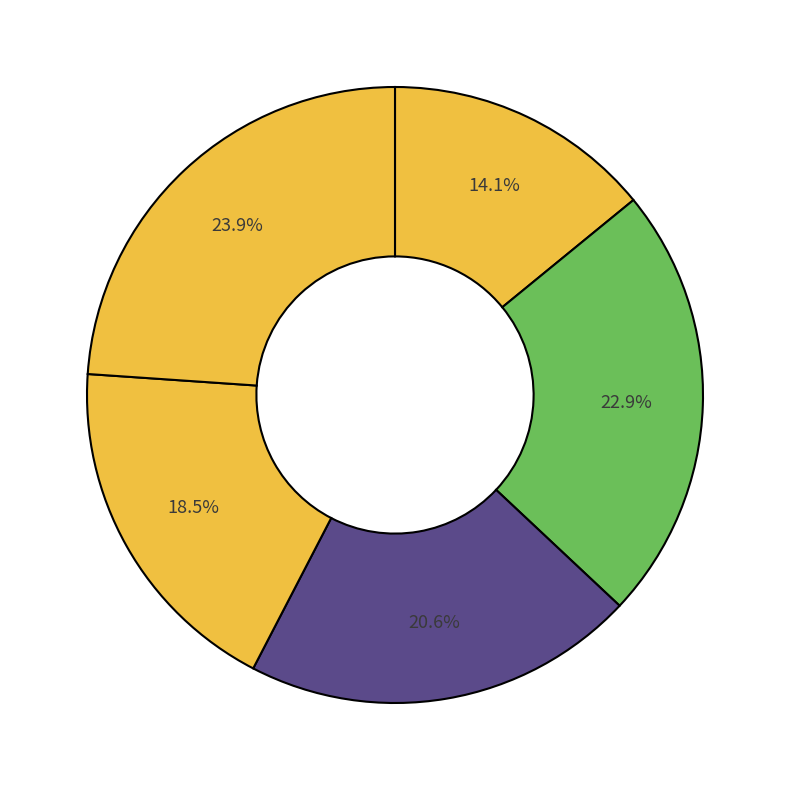

How many segments does this pie chart have?

5